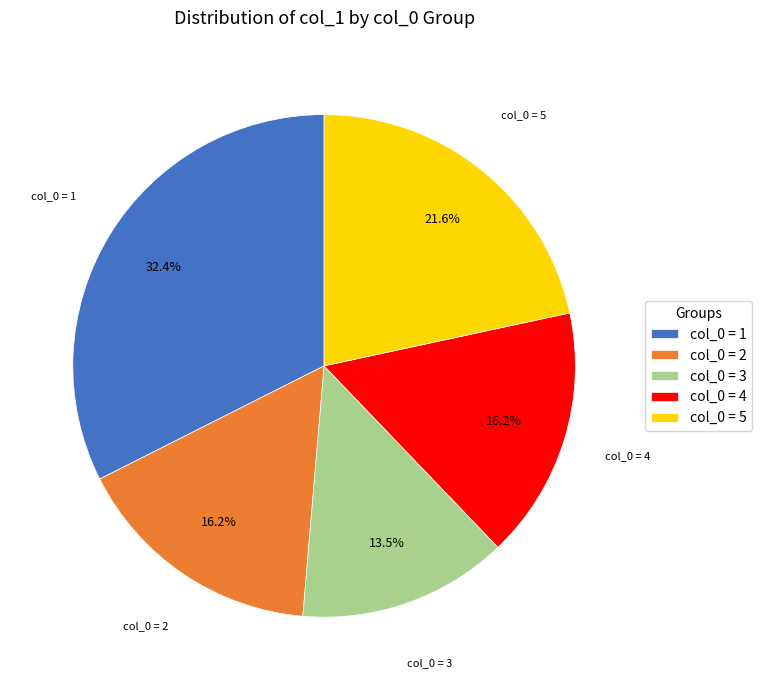

How many slices are in this pie chart?

5